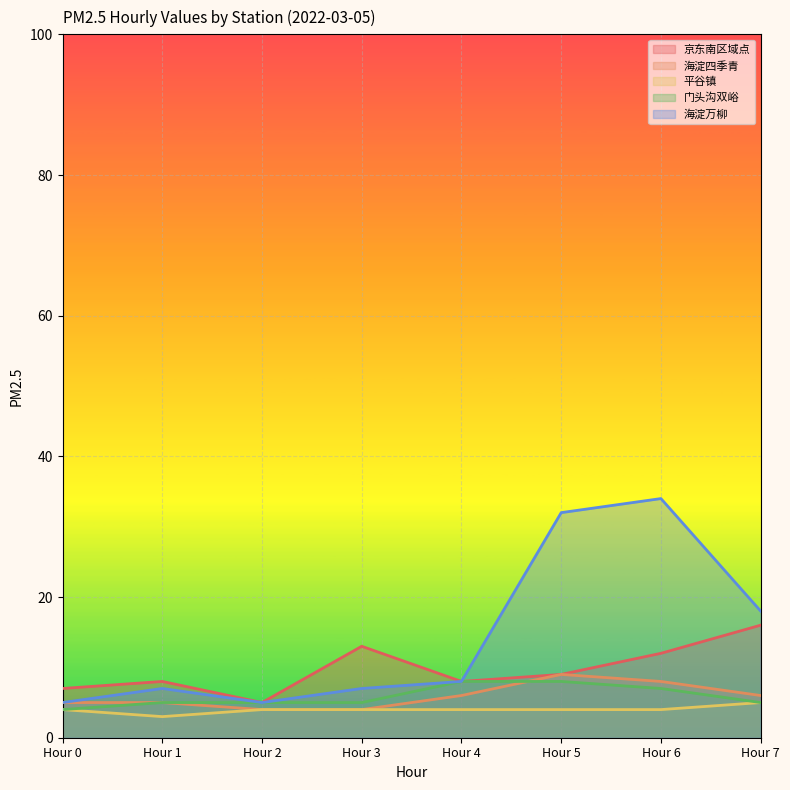

What is the sum of all 门头沟双峪 values?

47